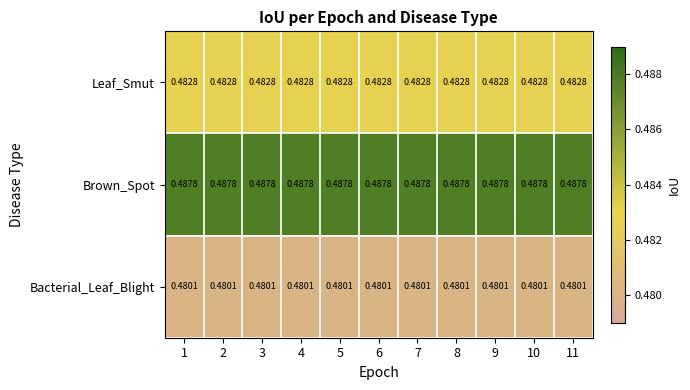

Which series has the largest total across all categories?

Brown_Spot